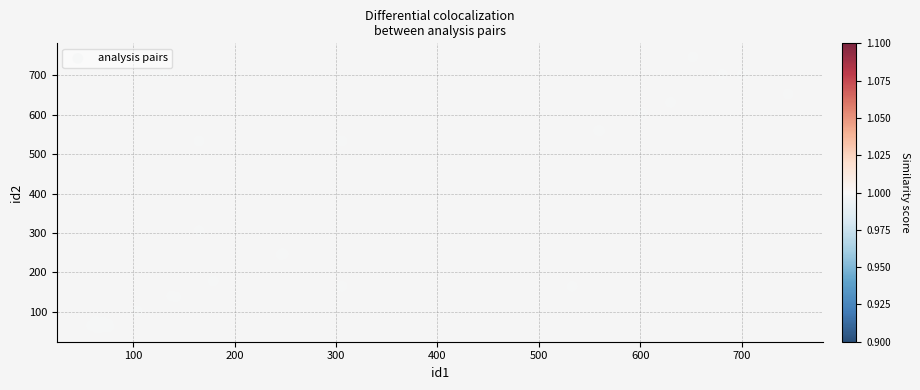

What Y value in the scatter plot is closest to 402?

306